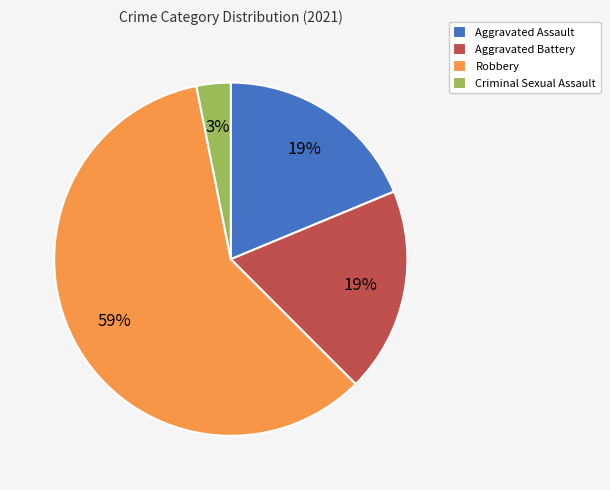

How many segments does this pie chart have?

4